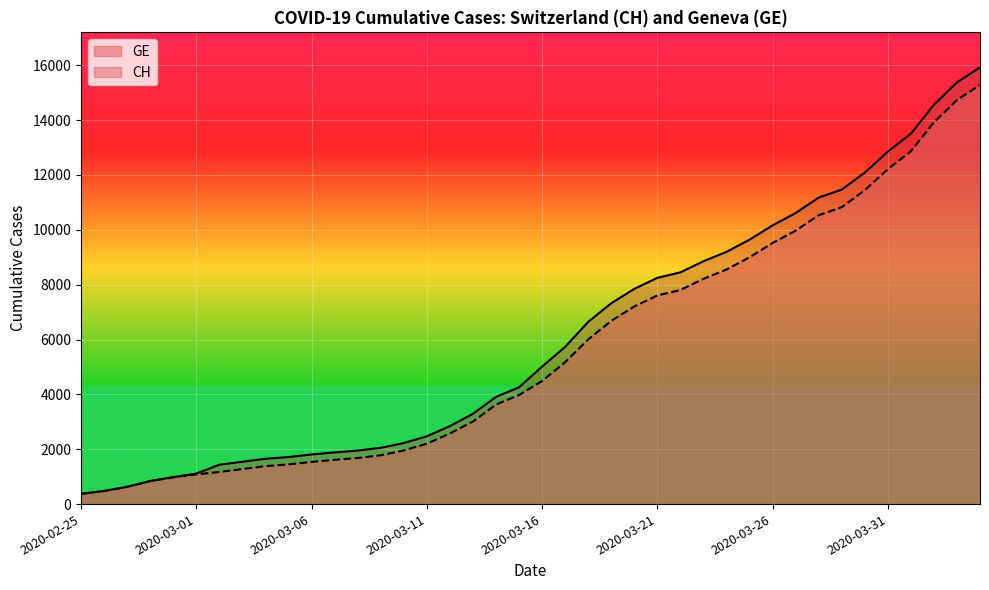

True or false: CH and GE intersect in this chart.

False